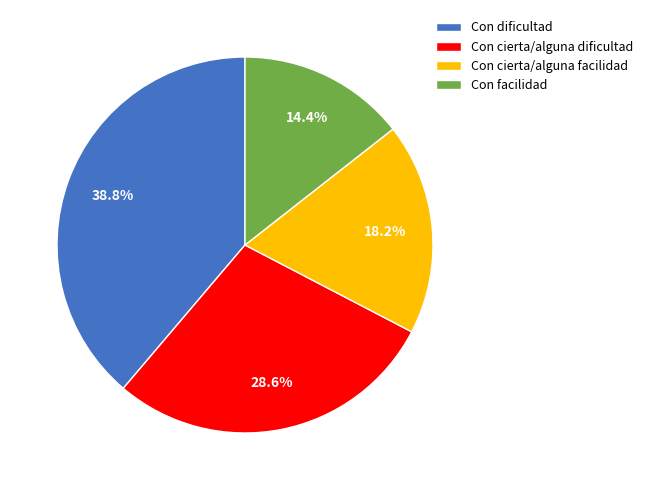

True or false: Con cierta/alguna facilidad accounts for 18% of the total.

True